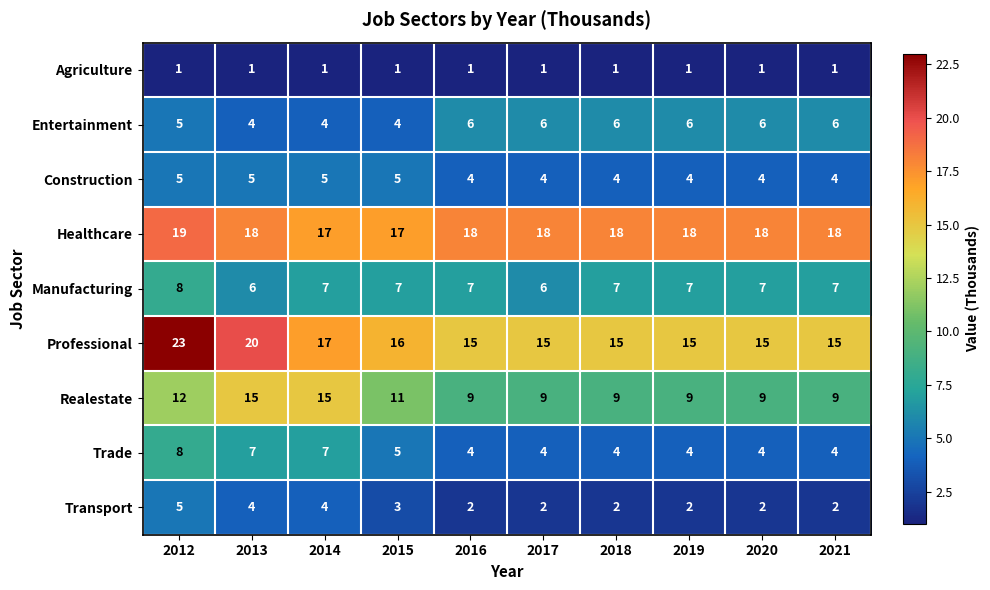

At which category is the sum across all series the highest?

2012